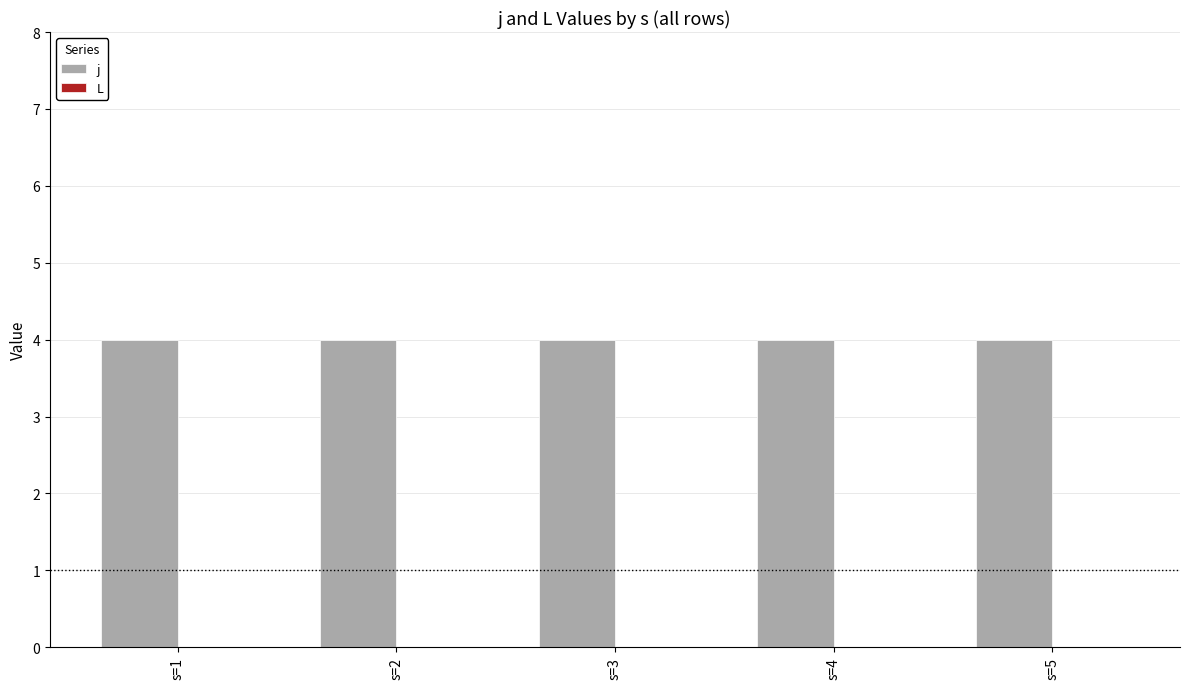

True or false: L has a value of 0 at s=3.

True